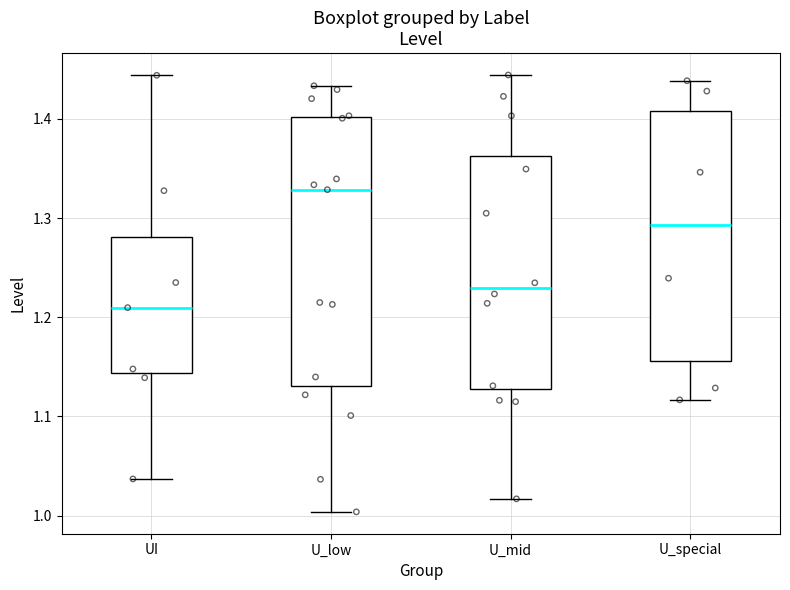

Reading left to right, transcribe this box plot: for each box, give where its median line is, the range the box spans, and where its two whiskers end, as read against the y-axis. The values are not printed on the chart, so give them approximately, as read against the axis.

UI: median 1.22, box 1.14 to 1.27, whiskers 1.05 to 1.42
U_low: median 1.31, box 1.12 to 1.42, whiskers 1.03 to 1.45
U_mid: median 1.24, box 1.14 to 1.37, whiskers 1.05 to 1.45
U_special: median 1.29, box 1.14 to 1.39, whiskers 1.11 to 1.42